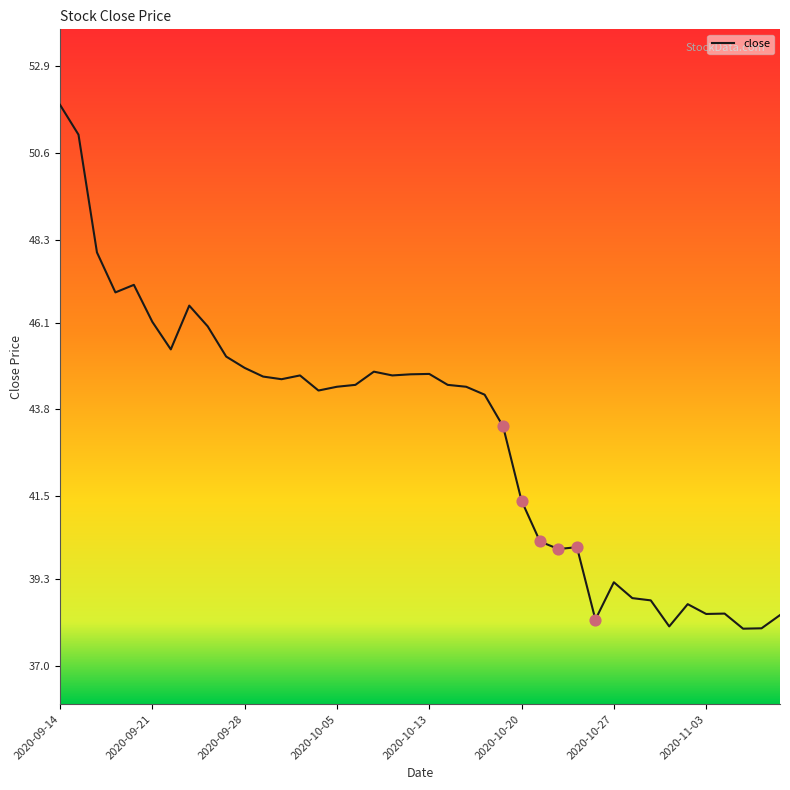

What is the minimum value shown in the chart?

38.0